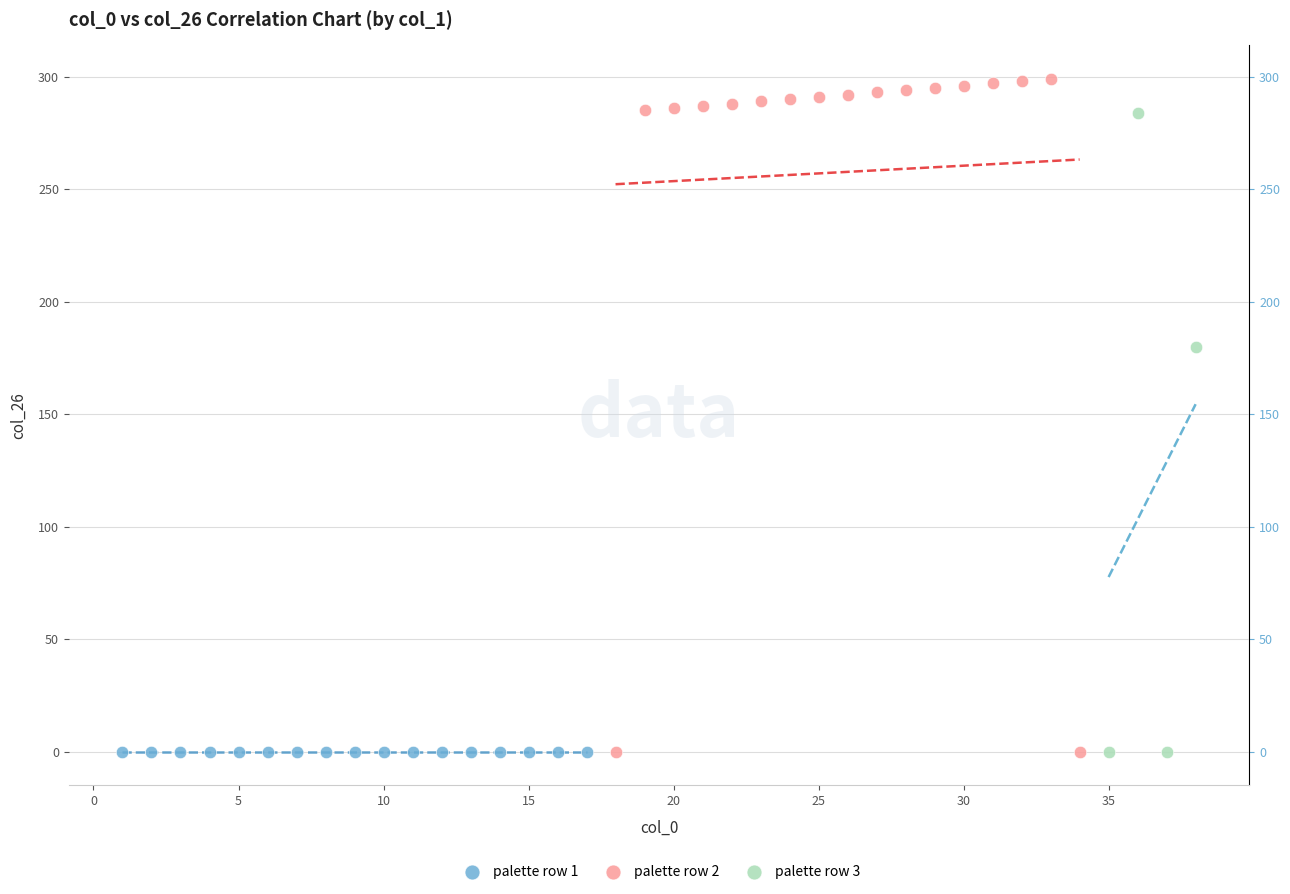

Which series contains the highest Y value?

palette row 2